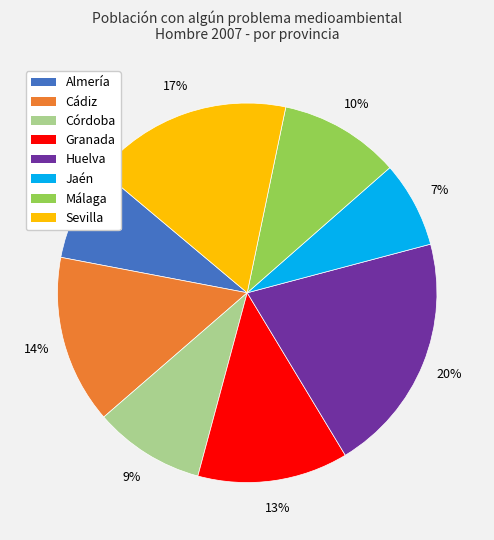

Which slice is the largest?

Huelva